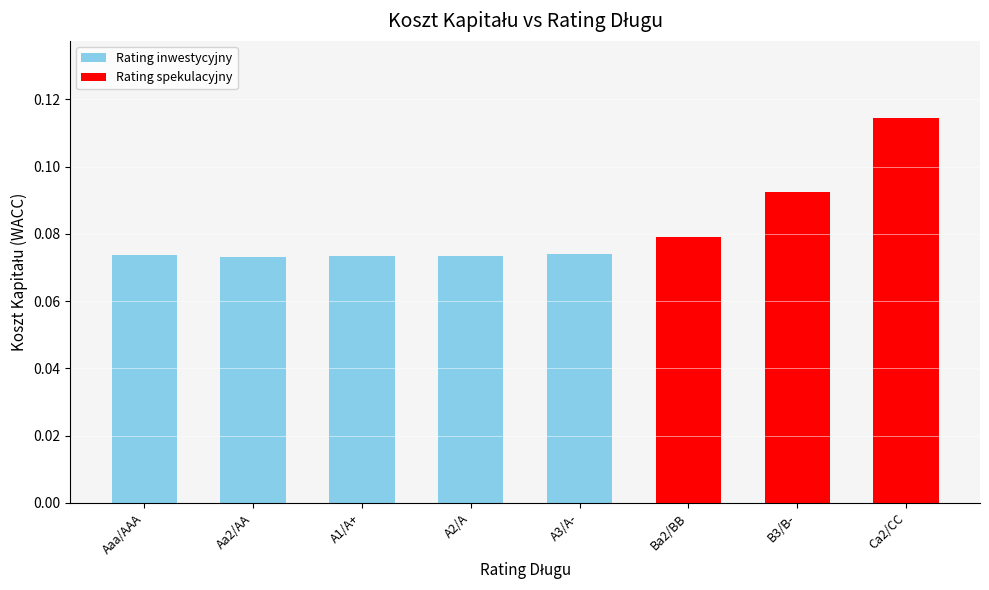

What is the sum of all values?

0.7